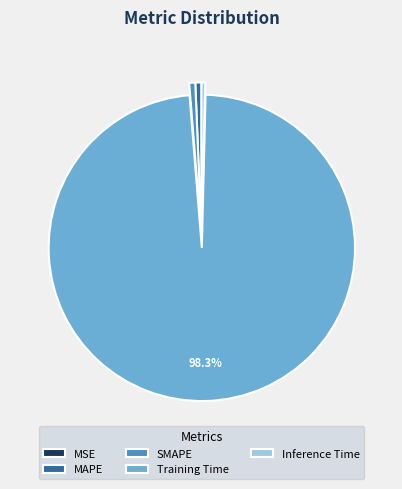

To the nearest percent, what is the difference between the largest and smallest slice percentages?

98%